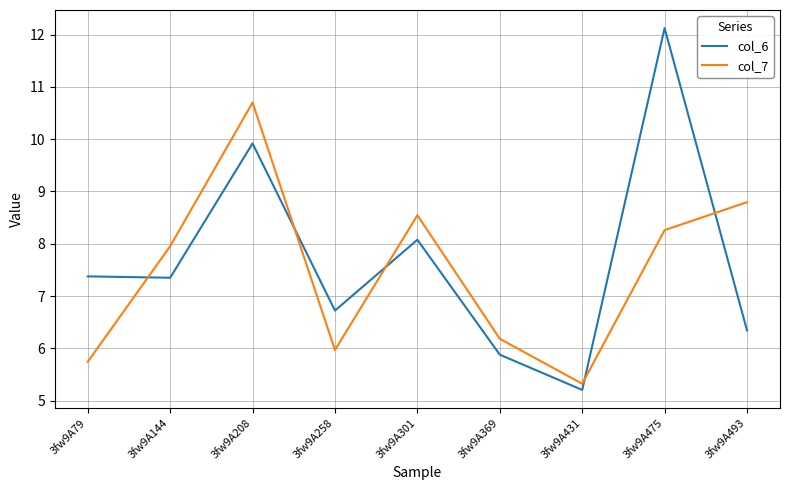

Between 3fw9A144 and 3fw9A431, which series saw the biggest shift?

col_7